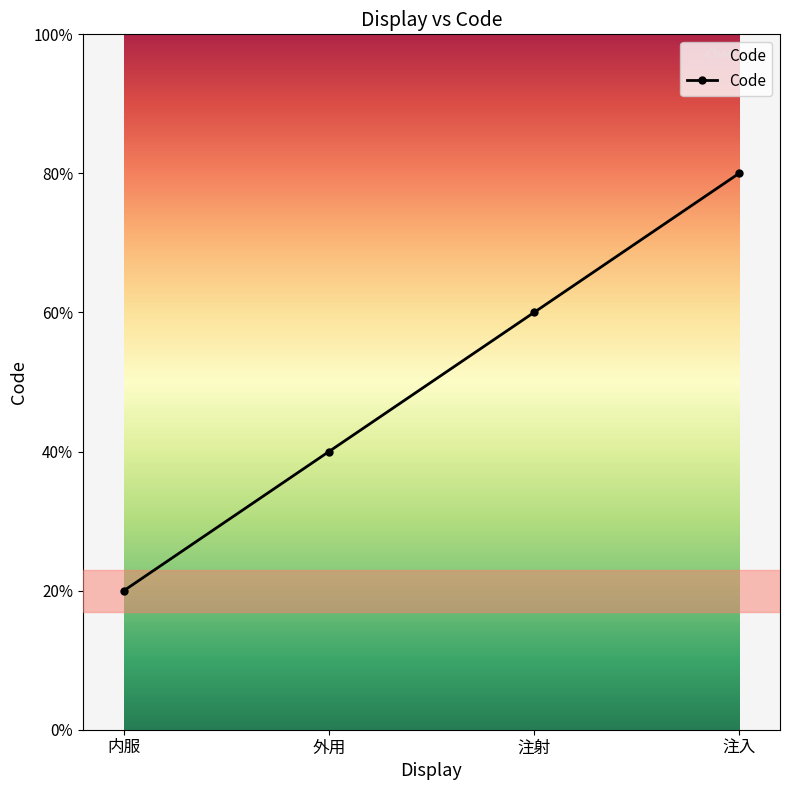

Does the chart have visible grid lines?

No